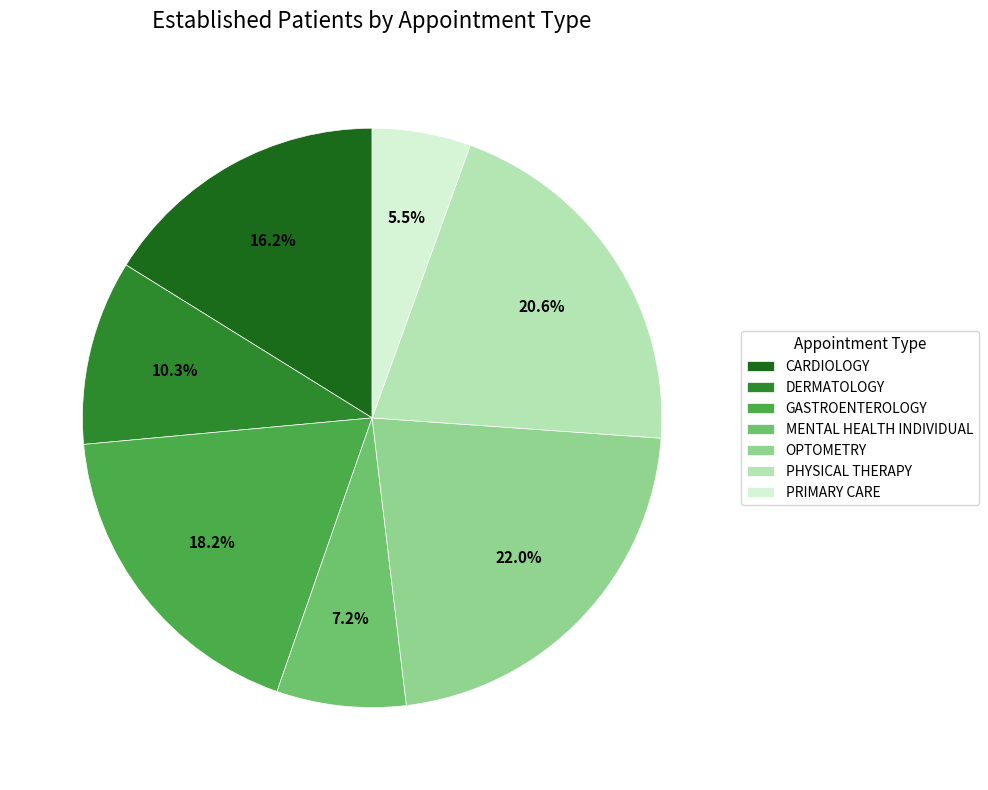

To the nearest percent, what portion does PHYSICAL THERAPY represent?

21%